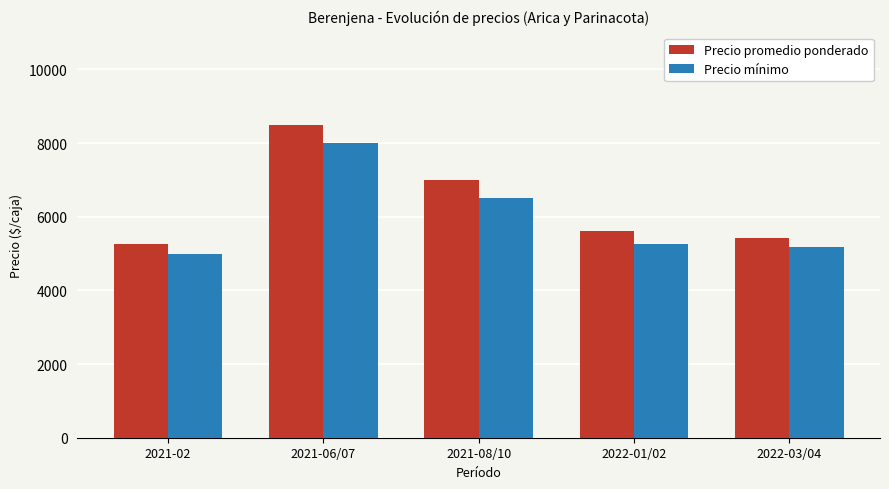

What are all the series names shown in the legend?

Precio promedio ponderado, Precio mínimo